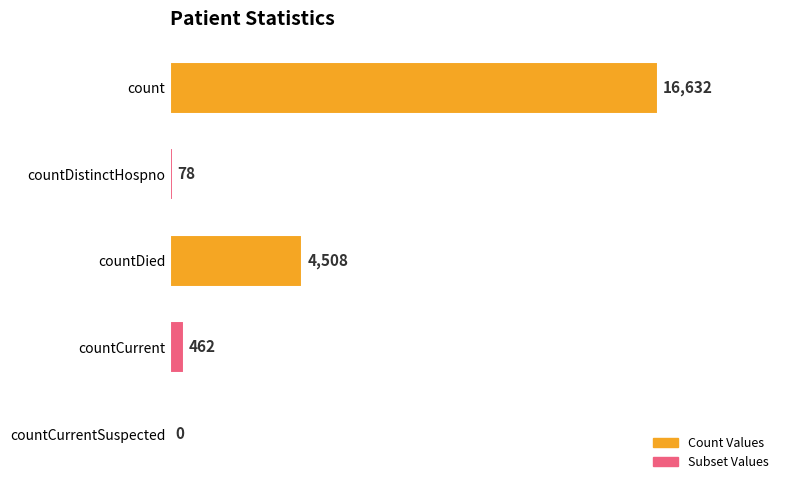

What is the sum of all values?

21680